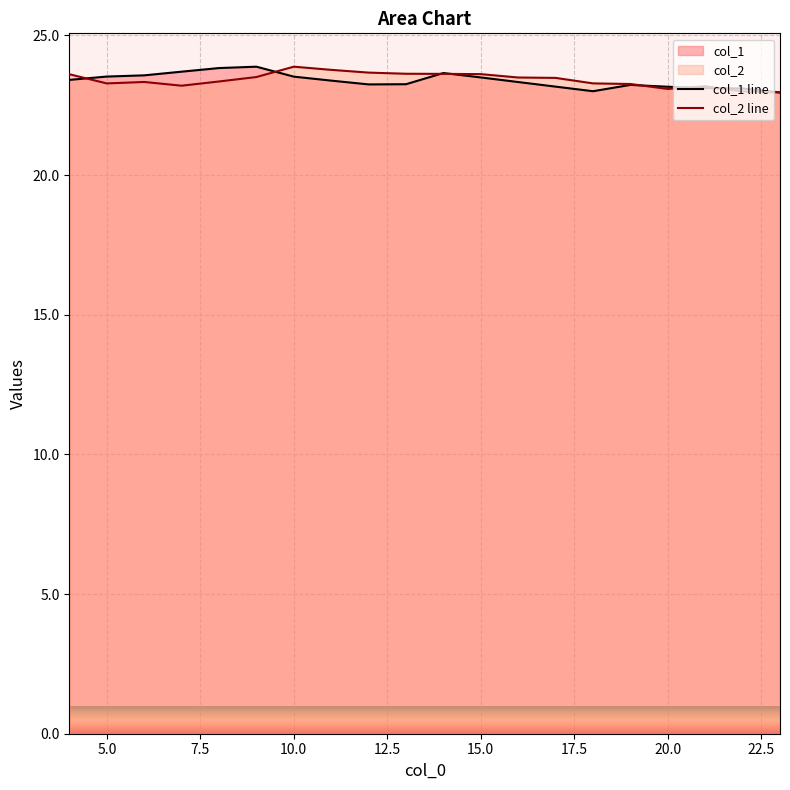

How many lines are shown in the chart?

2